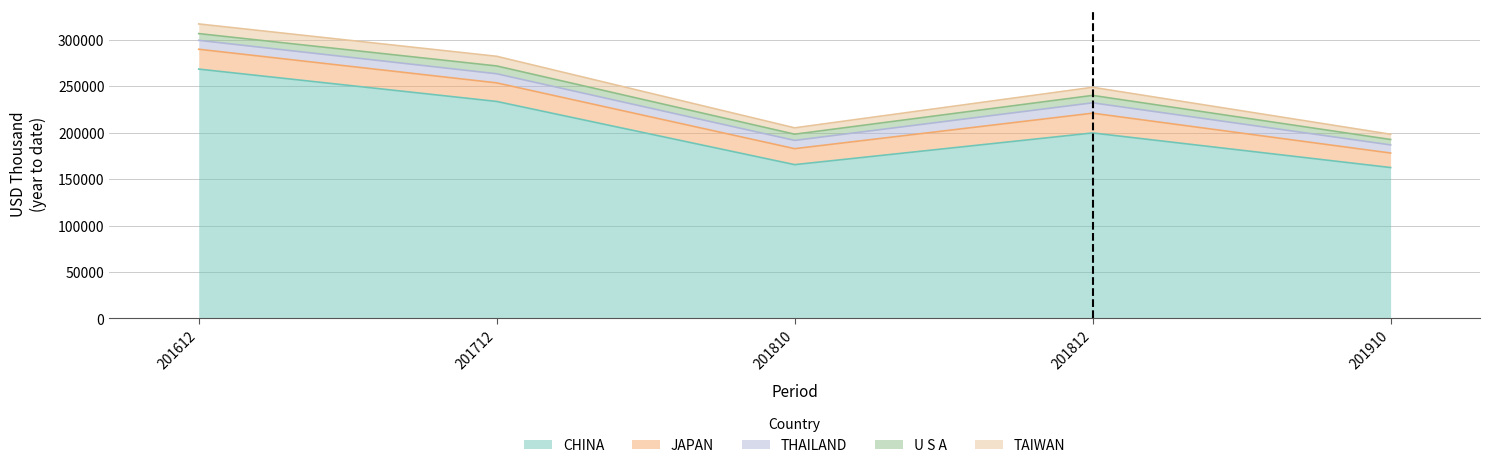

How many data points does each series have?

5